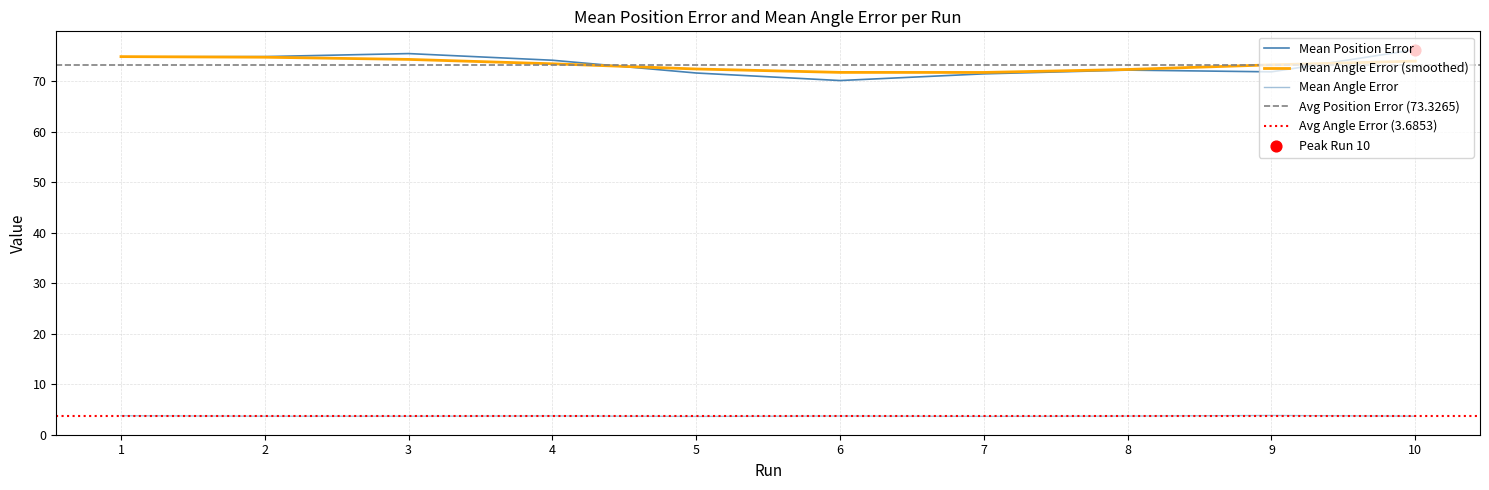

Which series contains the lowest Y value?

Mean Angle Error